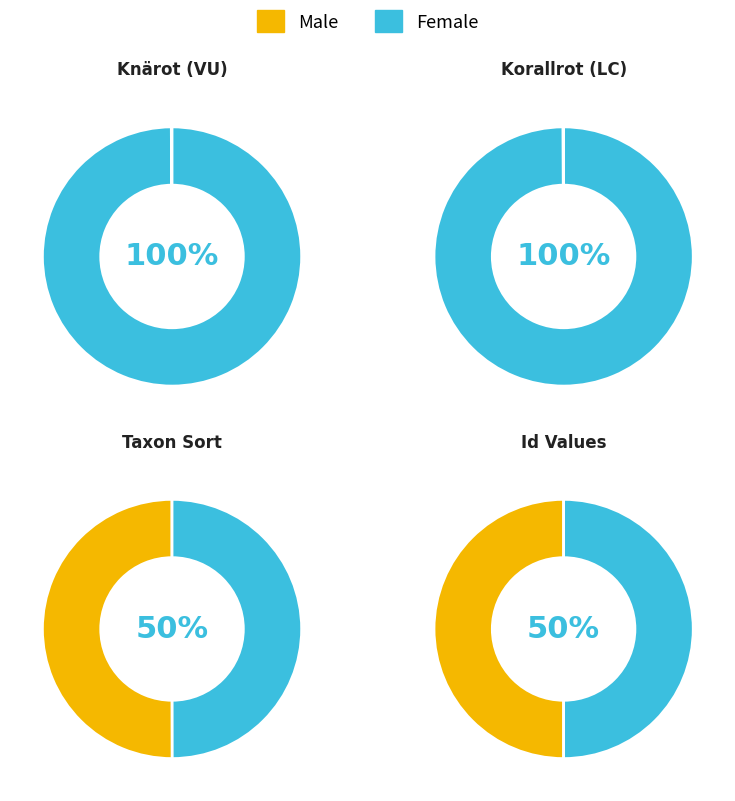

Do Taxonsorteringsordning and Id together represent more than half of the pie?

Yes